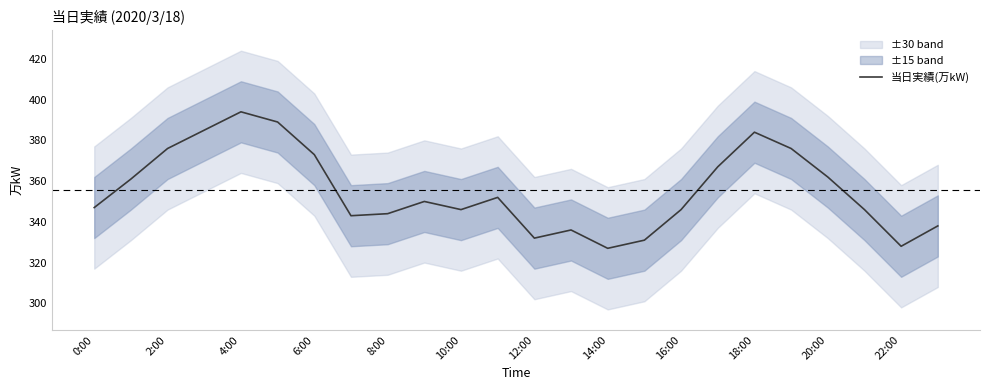

Is it true that 当日実績(万kW) equals 517 at 16:00?

False